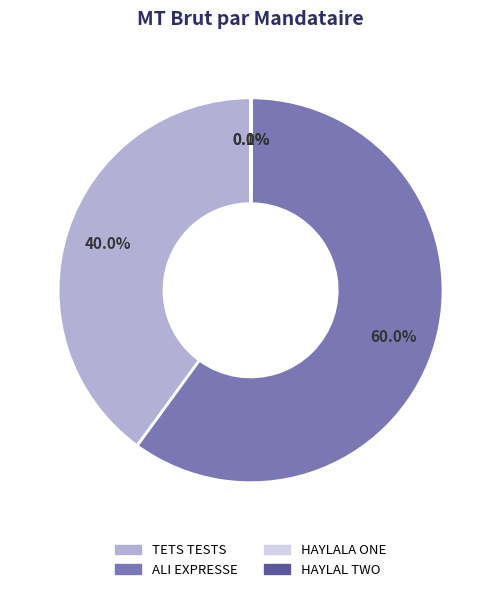

How much of the chart is everything except TETS TESTS?

60.0%